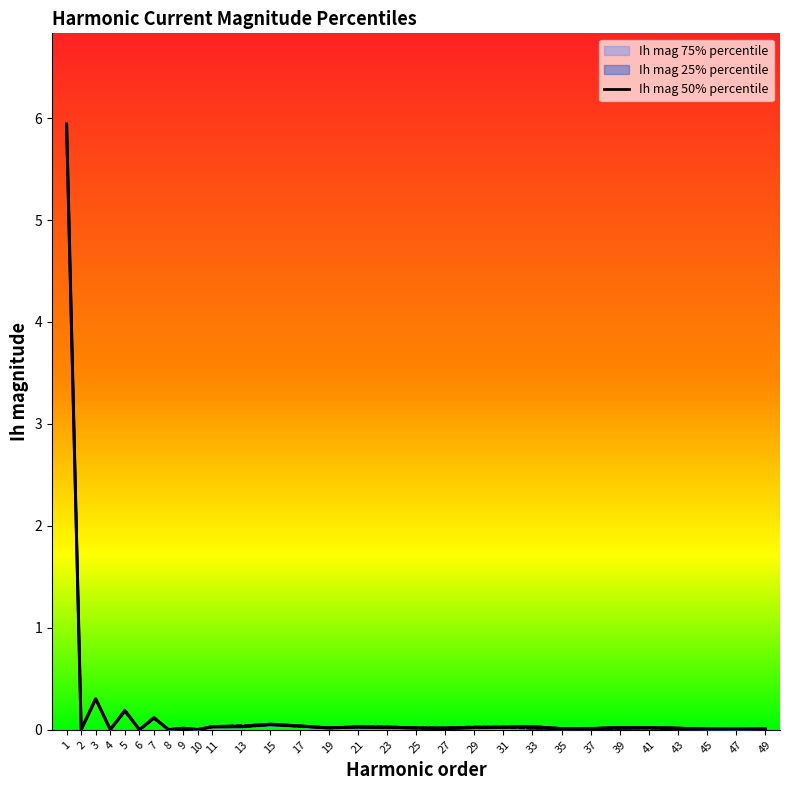

Which series changed the most between 39 and 45?

Ih mag 50% percentile